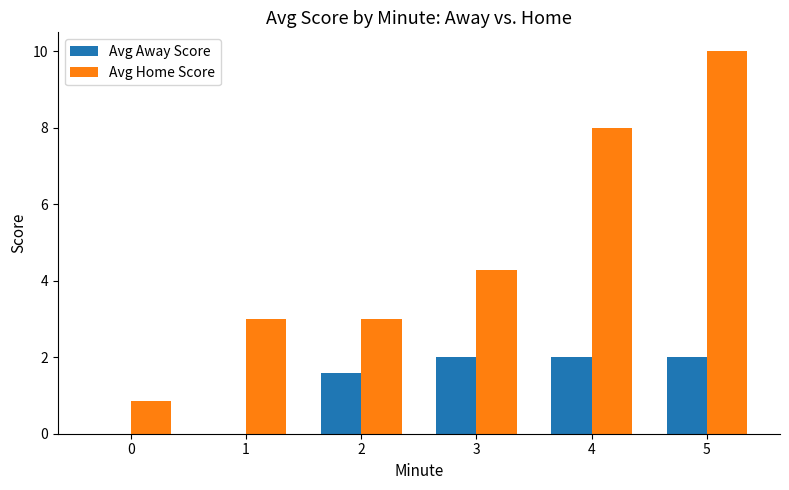

The Avg Home Score series shows 0.4 at 0. True or false?

False